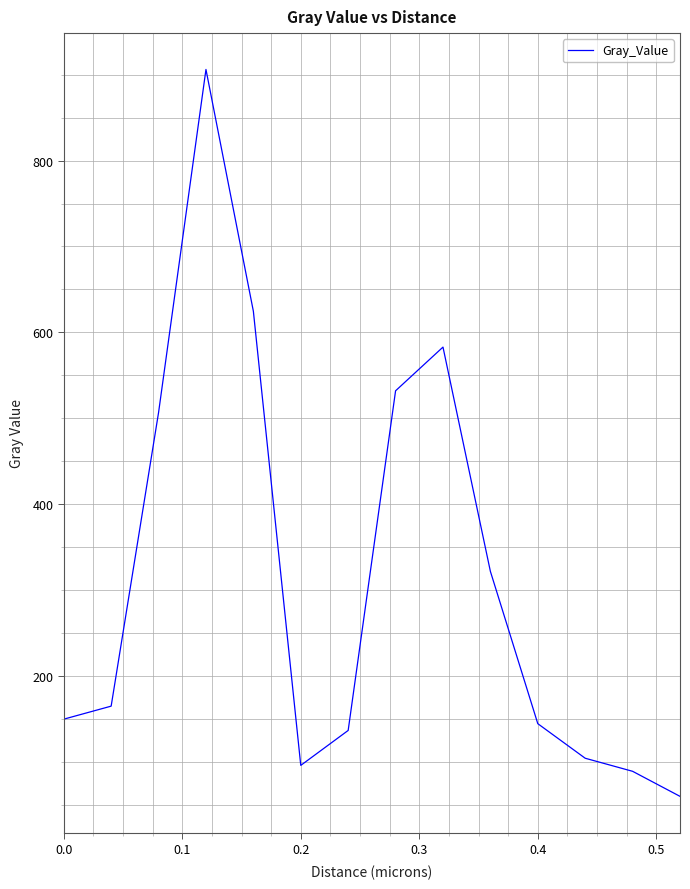

What is the minimum value shown in the chart?

60.1